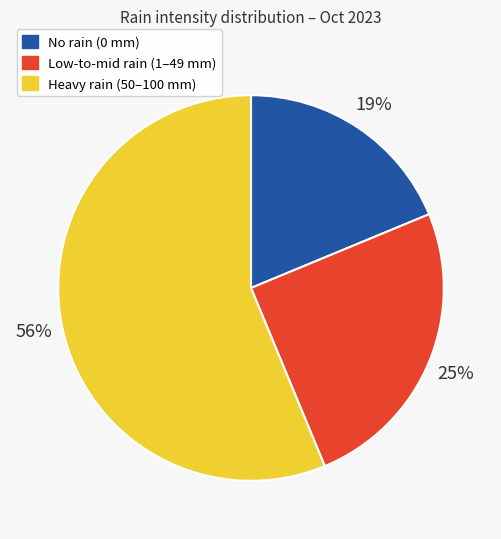

Does any single category account for the majority?

Yes